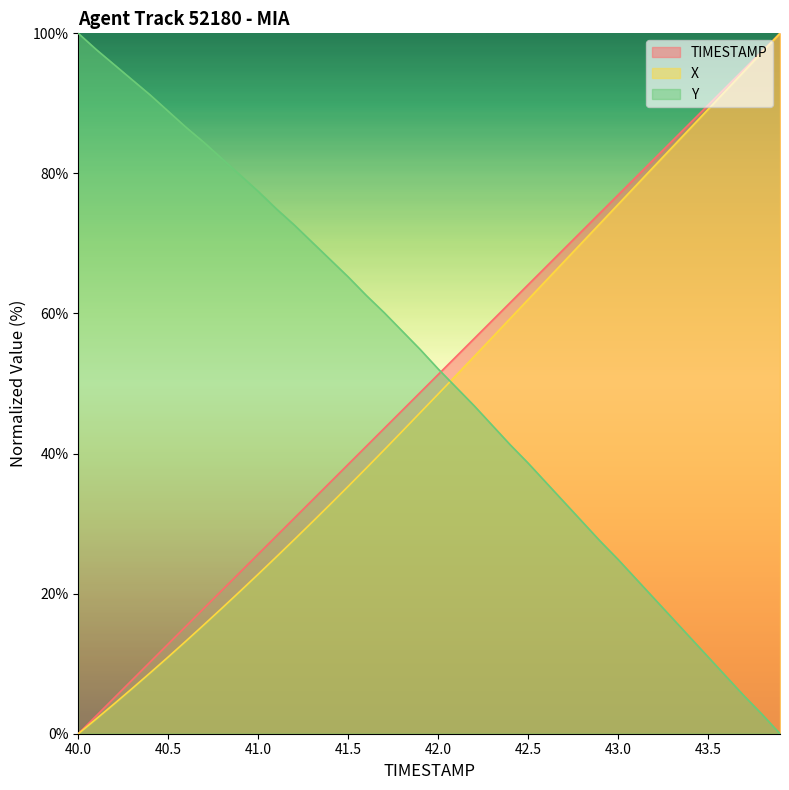

After their last crossing, which series has the higher values: TIMESTAMP or Y?

TIMESTAMP